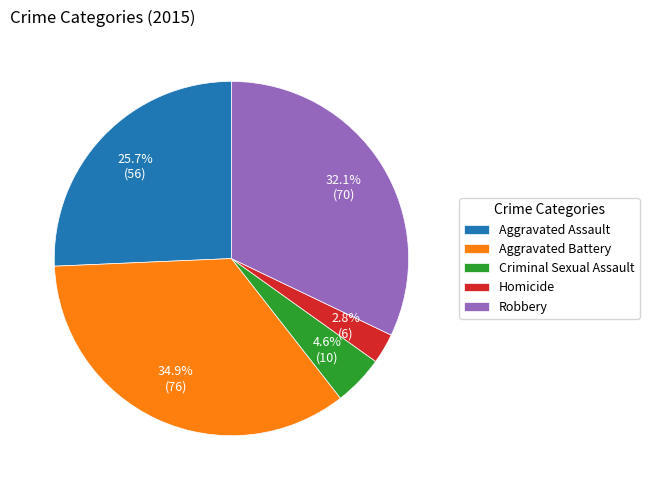

To the nearest percent, what is the average slice percentage?

20%